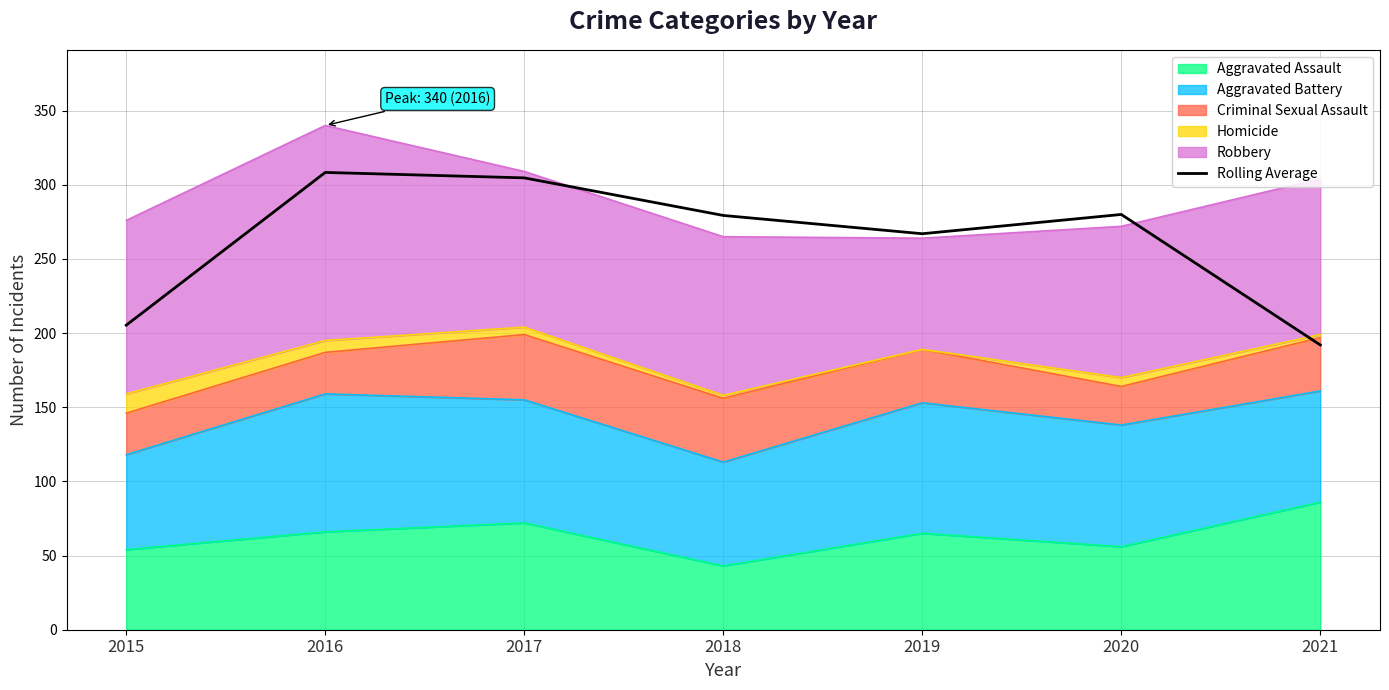

What is the minimum value shown in the chart?

192.0